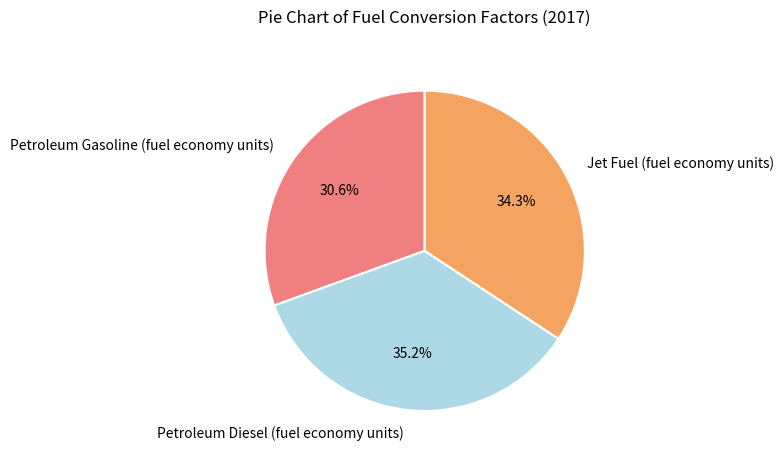

What is the ratio of the value at Petroleum Diesel (fuel economy units) to the value at Petroleum Gasoline (fuel economy units)?

1.2